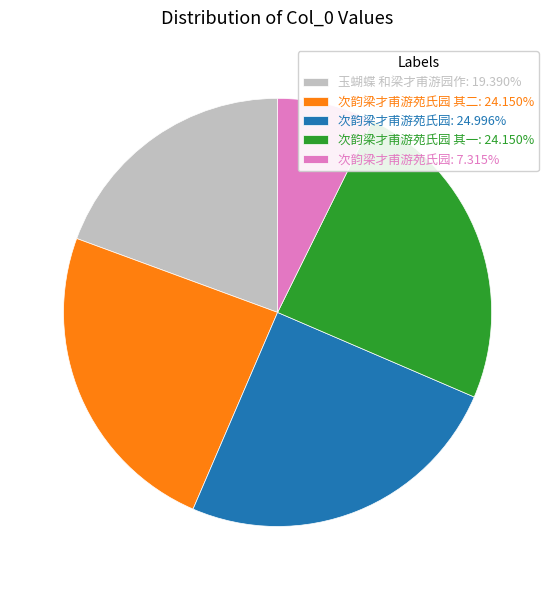

Is there any slice that represents more than half of the pie?

No